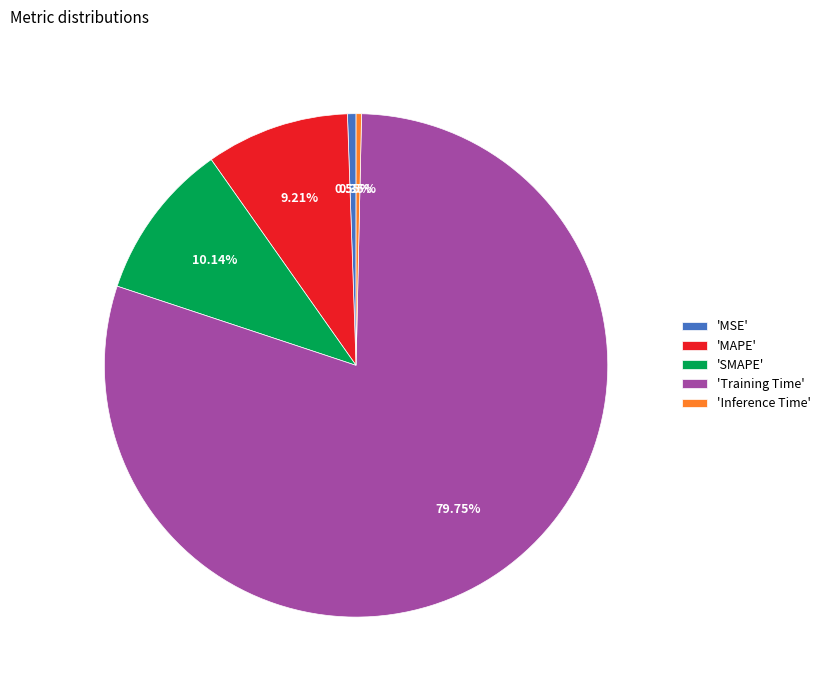

Which category has the biggest portion of the pie?

'Training Time'